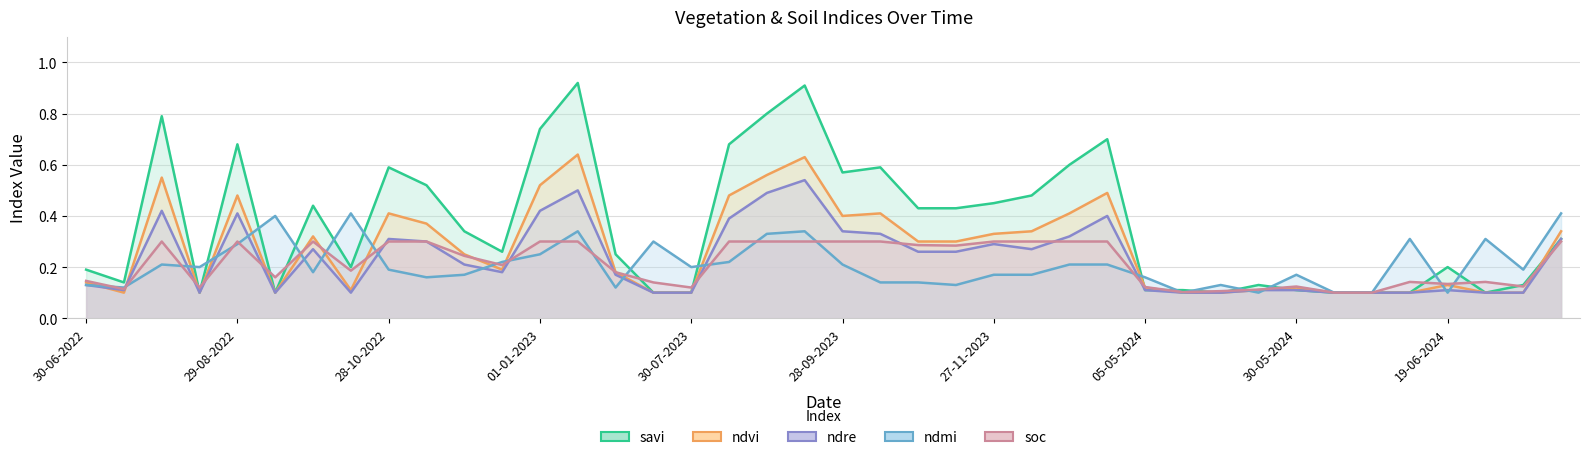

How many interior local valleys does the ndre series have?

6